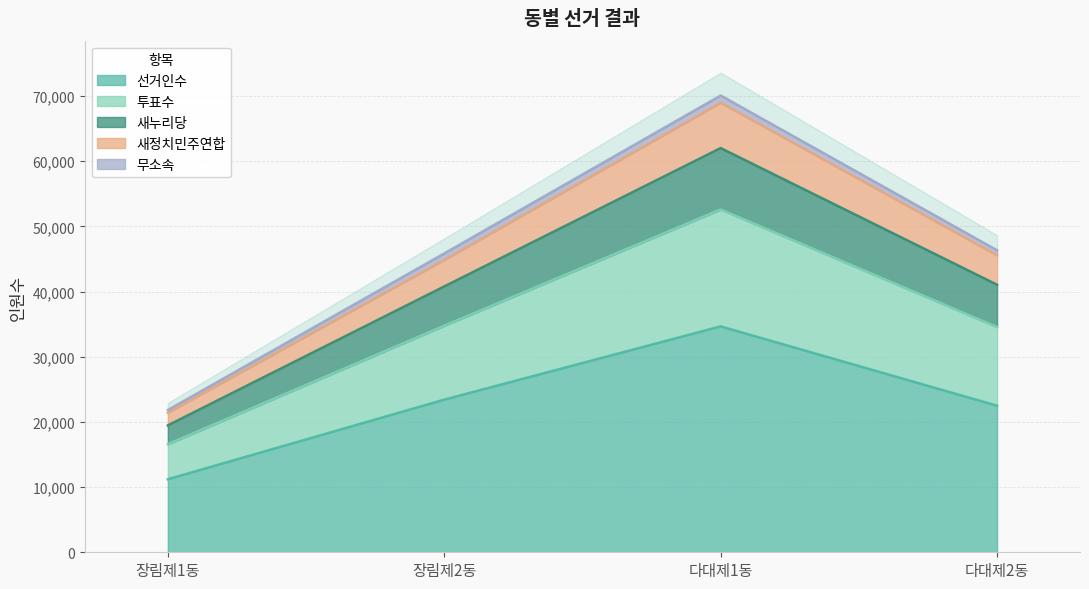

What is the label of the 4th point from the left?

다대제2동